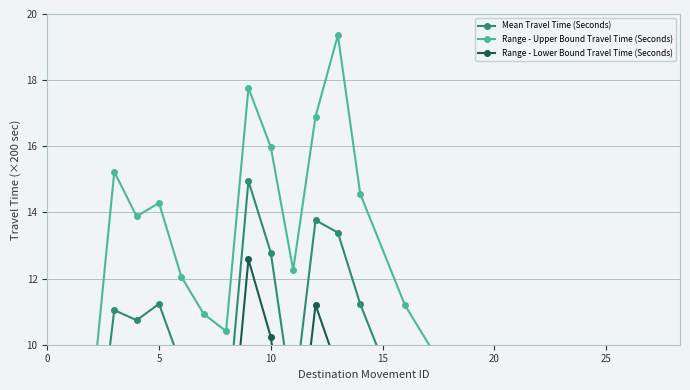

What is the lowest value of the Range - Upper Bound Travel Time (Seconds) series?

3.4